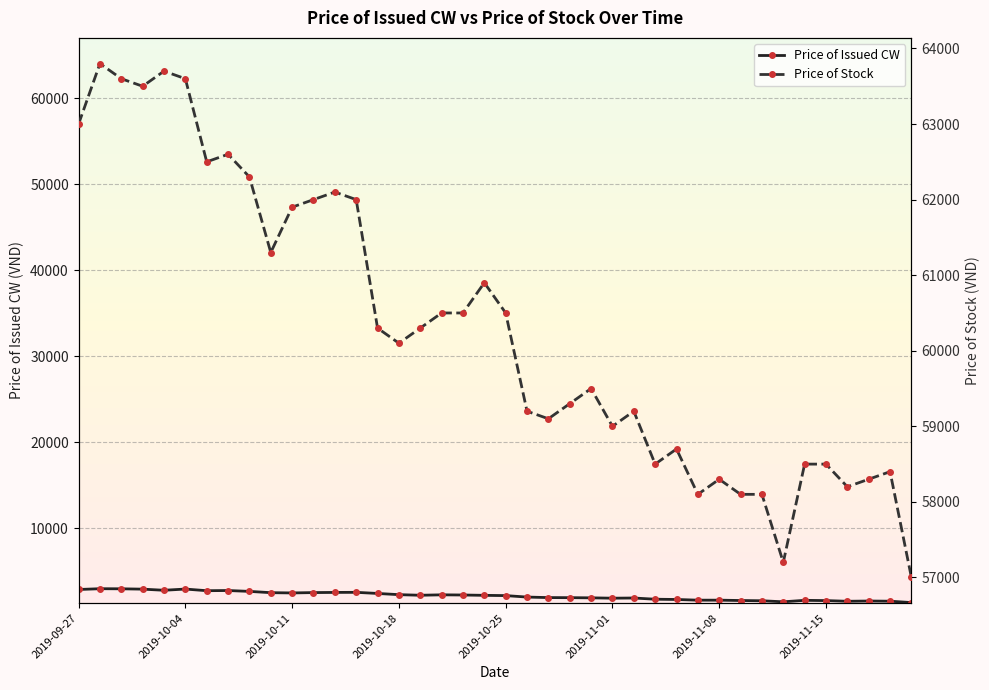

True or false: Price of Issued CW has more than 2 points higher than both neighbors.

True